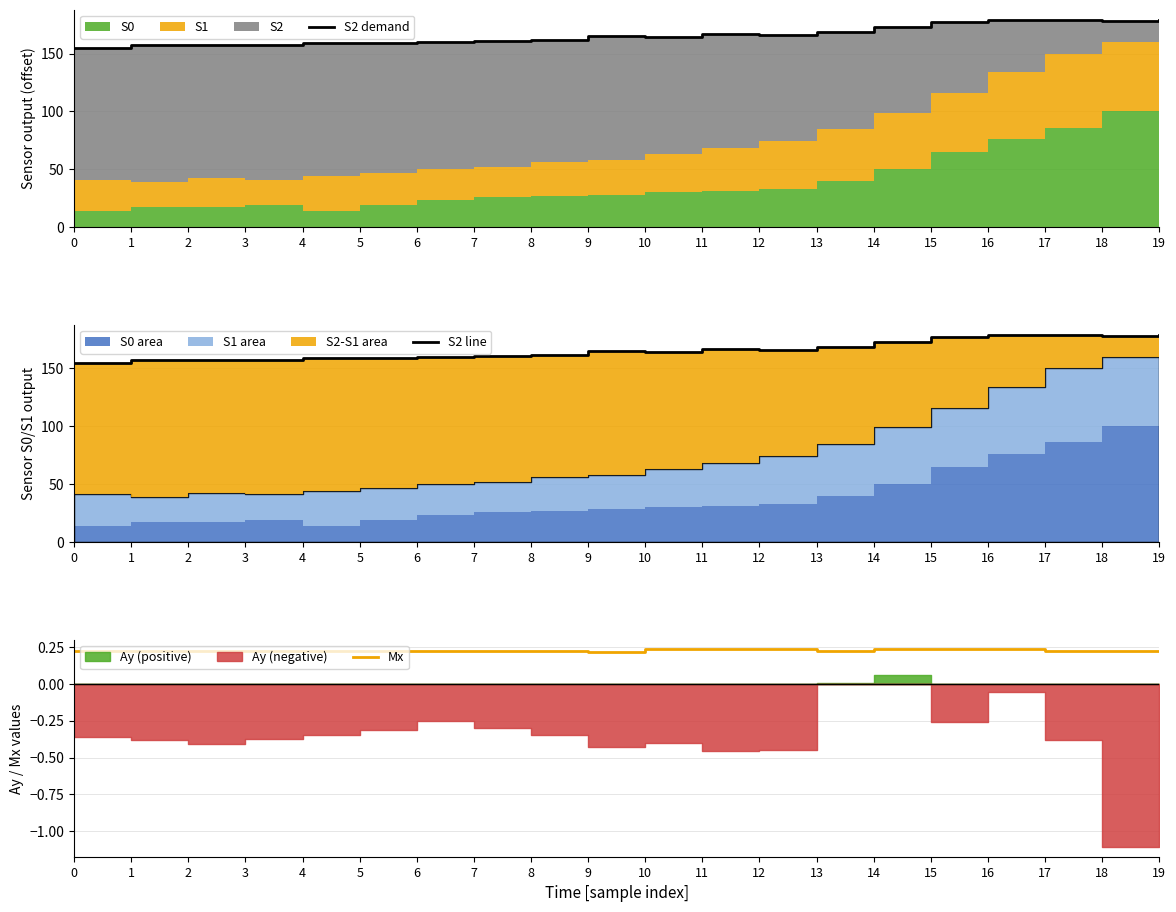

True or false: S2 demand and Mx intersect in this chart.

False